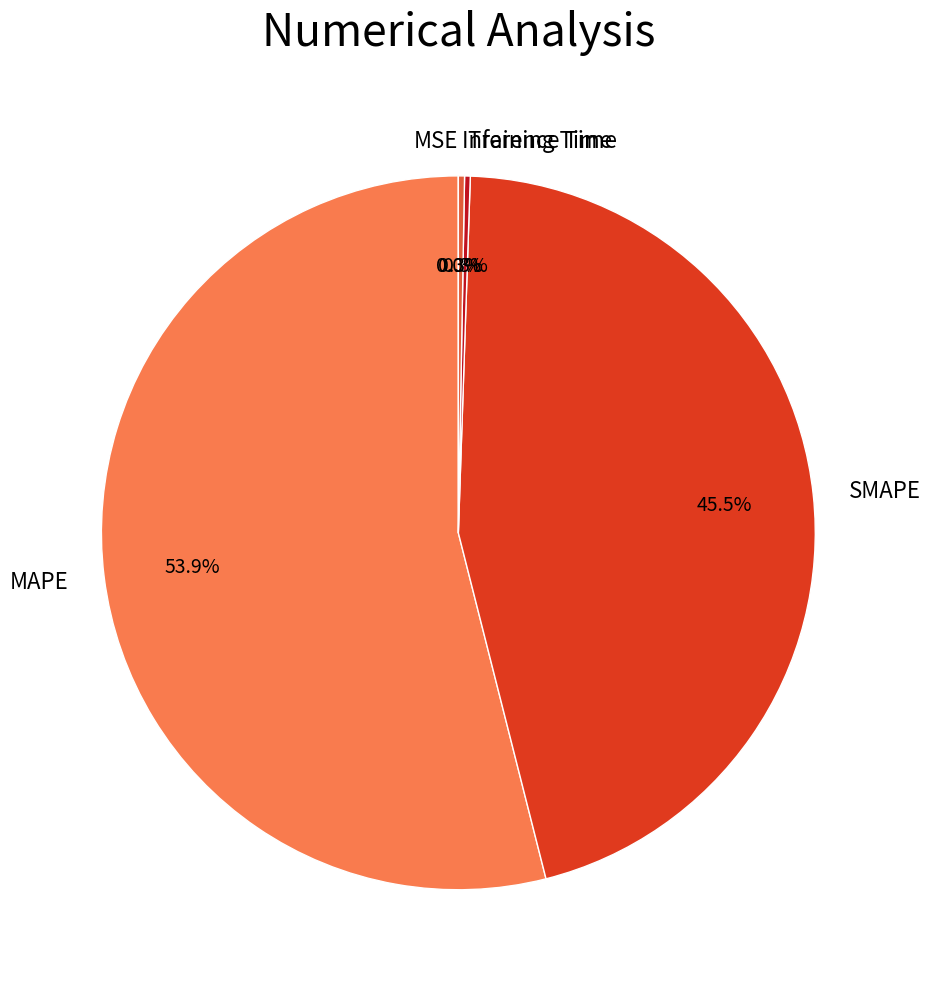

Does MAPE represent more than half of the total?

Yes